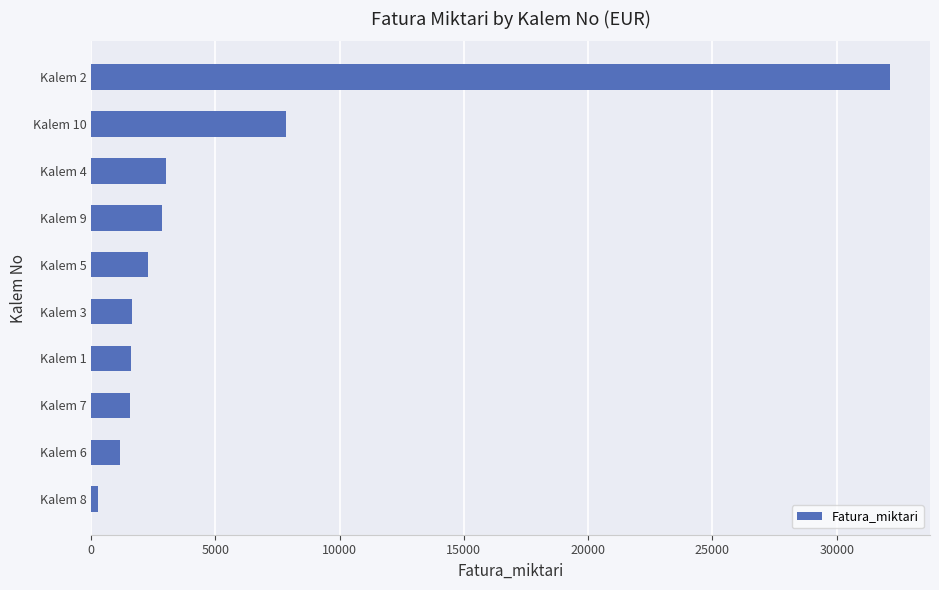

At which category does the chart reach its minimum across all series?

Kalem 8